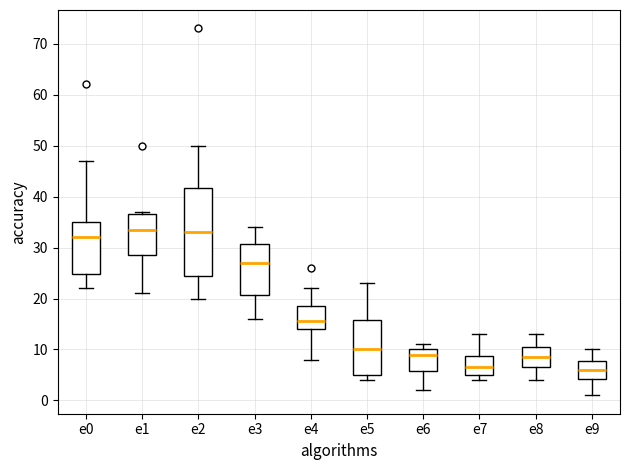

Which box is the tallest, from its lower edge to its upper edge?

e2